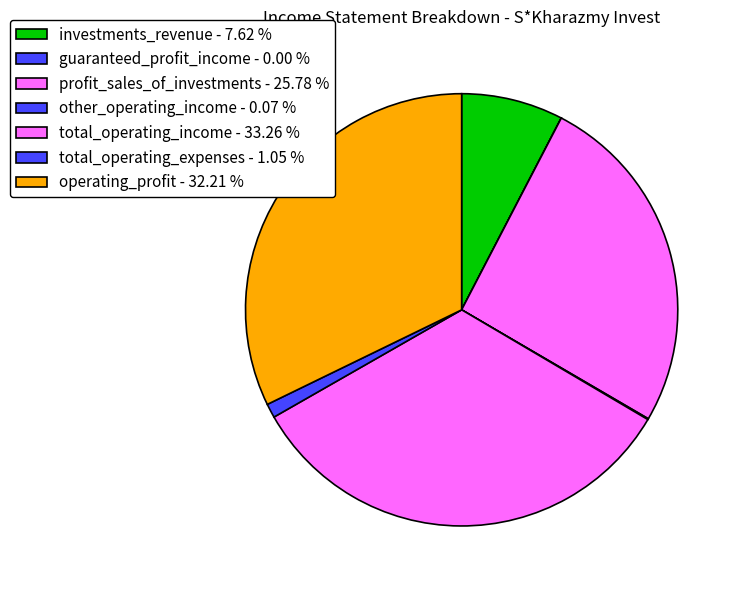

Rank the categories by value from highest to lowest.

total_operating_income, operating_profit, profit_sales_of_investments, investments_revenue, total_operating_expenses, other_operating_income, guaranteed_profit_income